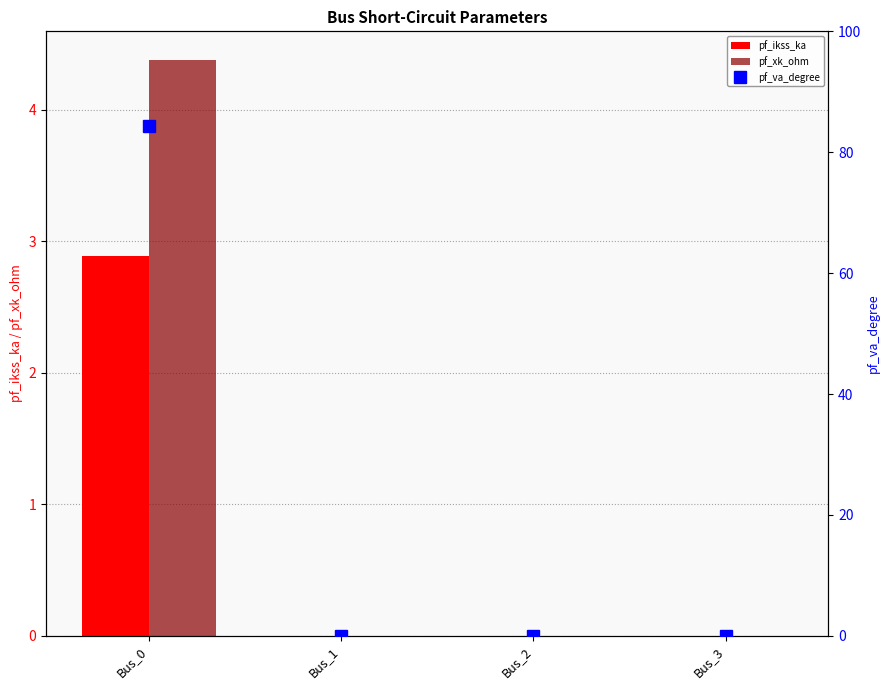

What is the average value of the pf_ikss_ka series?

0.7